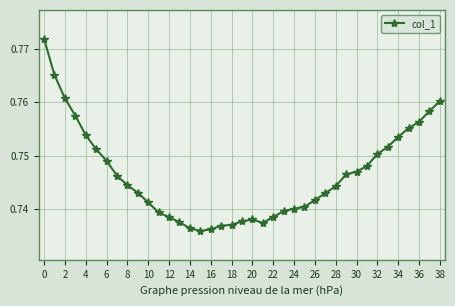

What is the sum of all values?

29.1